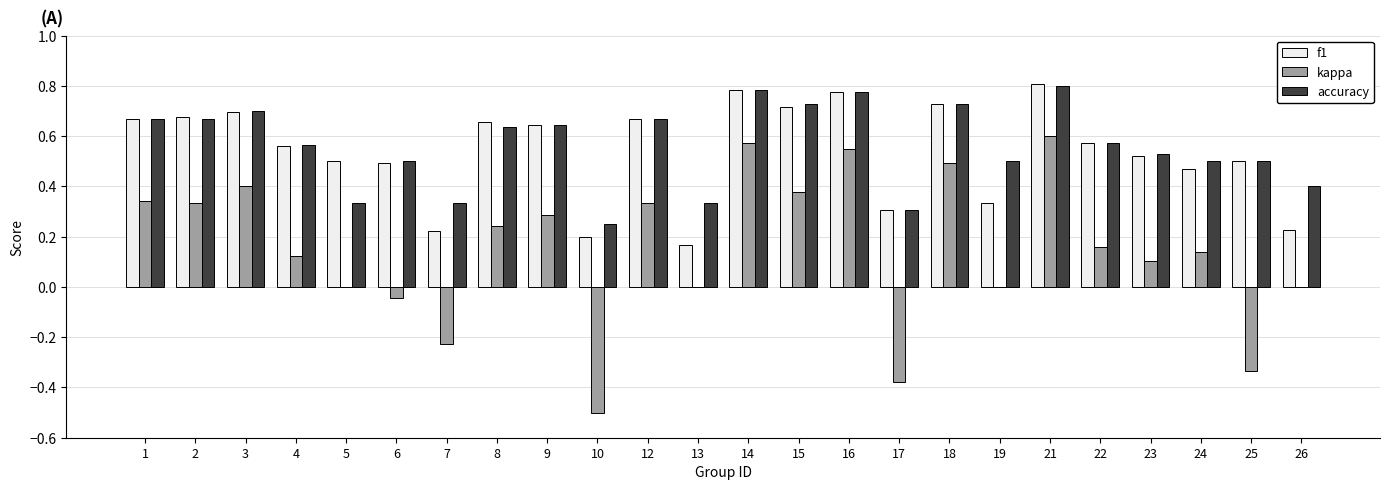

Is the value of kappa at 19 greater than the value of accuracy at 5?

No